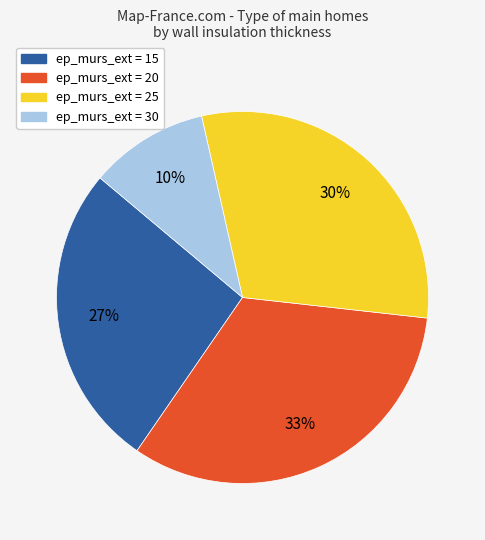

To the nearest percent, what is the average slice percentage?

25%